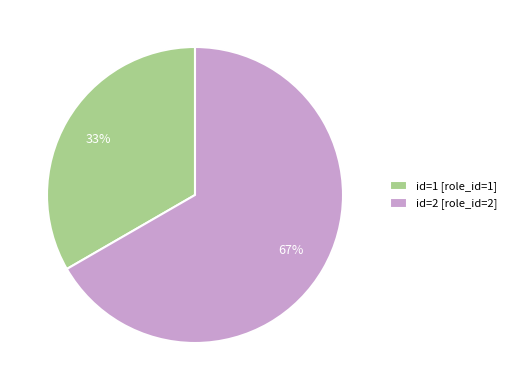

Rank the categories by value from highest to lowest.

id=2 [role_id=2], id=1 [role_id=1]